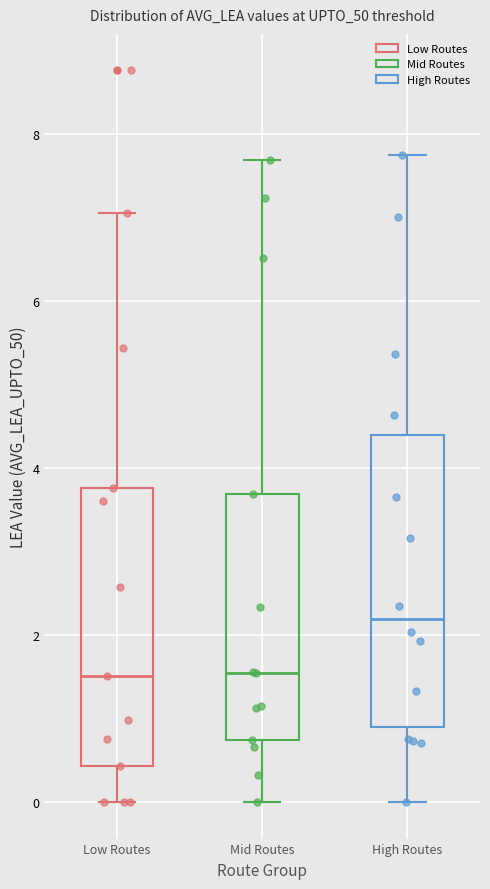

Where does the median line of the box for Mid Routes sit on the y-axis? The values are not printed on the chart, so give them approximately, as read against the axis.

1.6